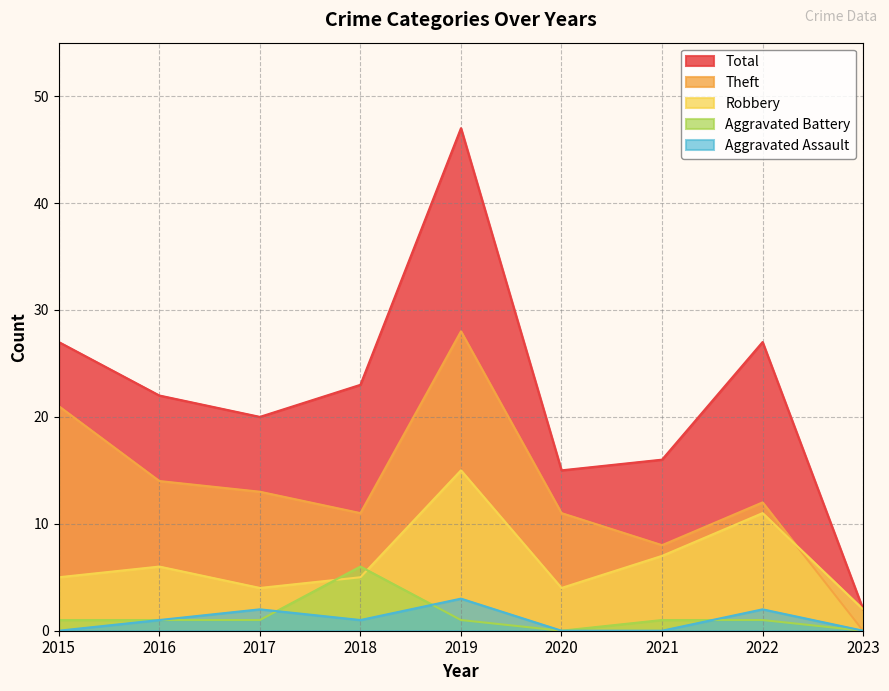

Between 2015 and 2023, which is larger?

2015